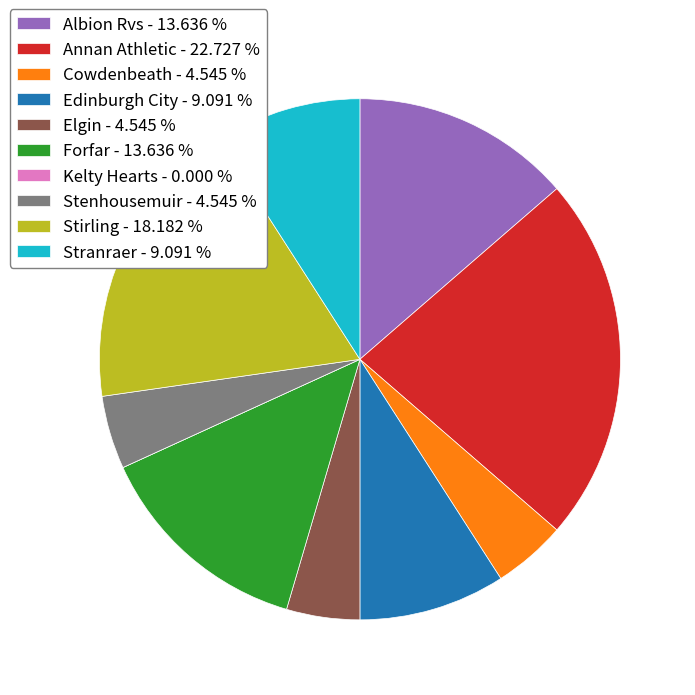

Do Annan Athletic - 22.727 % and Stirling - 18.182 % together represent more than half of the pie?

No